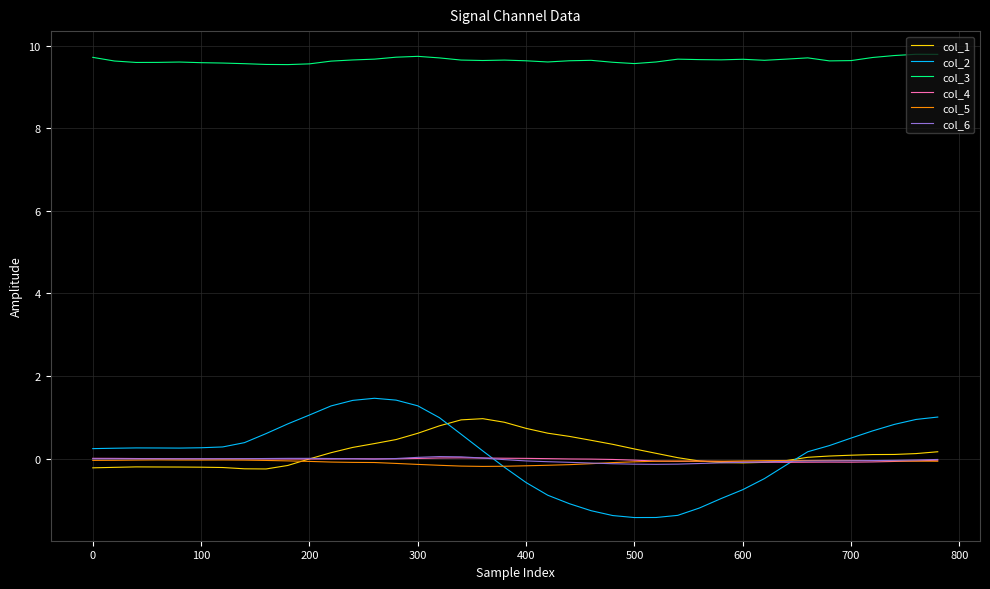

True or false: col_6 and col_3 cross at least once.

False